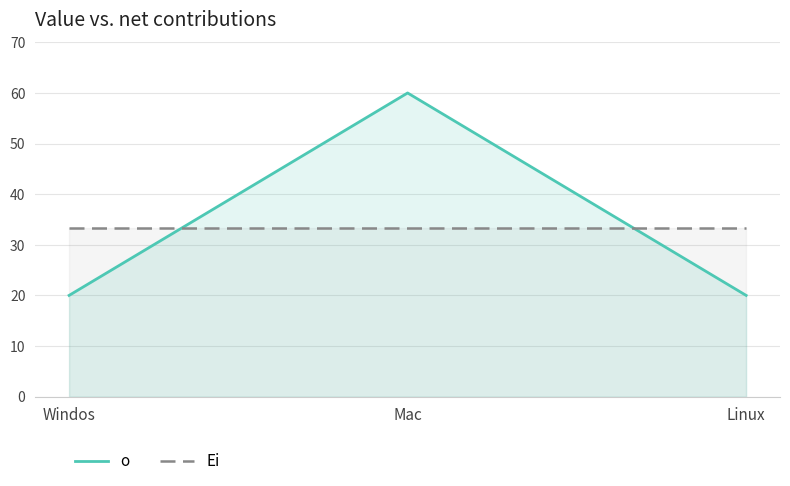

What are all the series names shown in the legend?

o, Ei